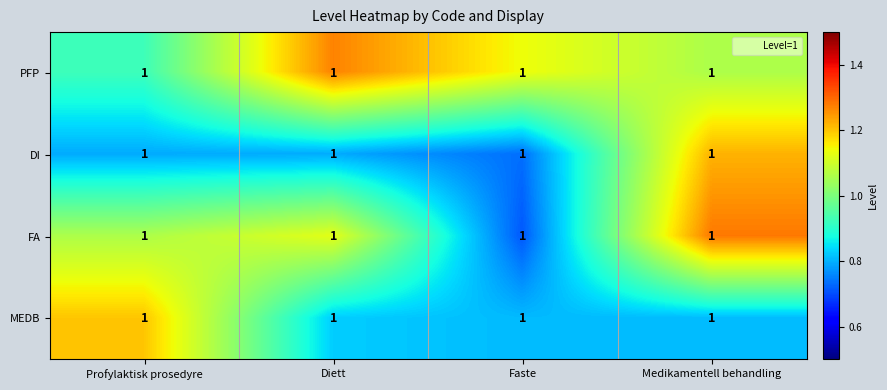

What is the lowest value of the DI series?

0.7